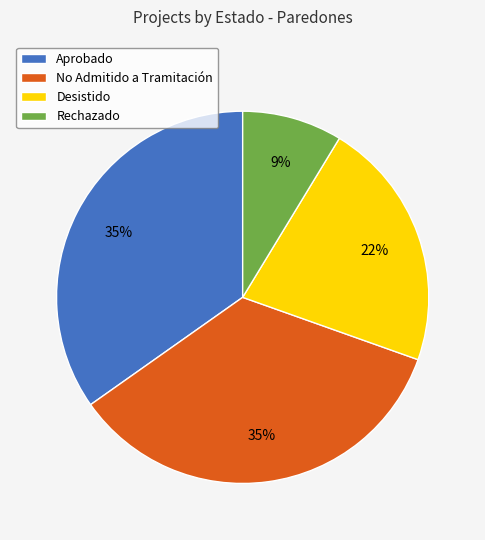

How many slices are in this pie chart?

4